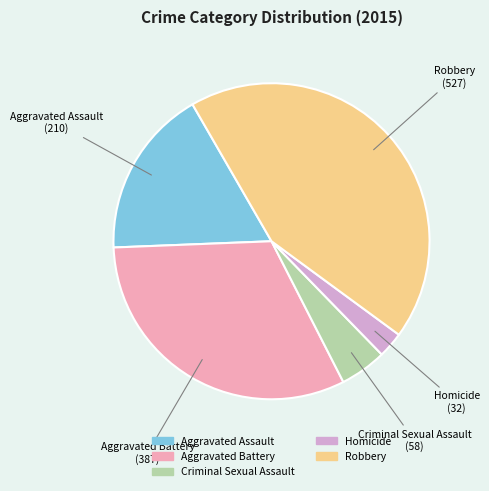

Rank the categories by value from lowest to highest.

Homicide, Criminal Sexual Assault, Aggravated Assault, Aggravated Battery, Robbery